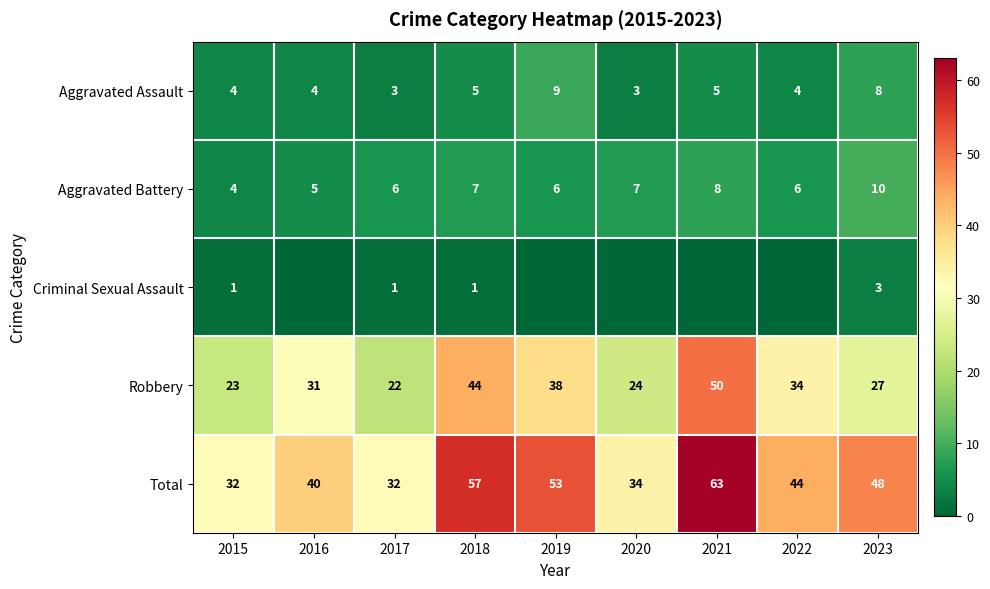

Count the number of categories in the chart.

9